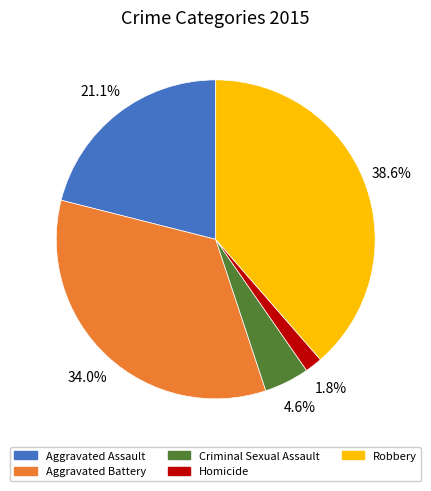

Between Homicide and Aggravated Assault, which is larger?

Aggravated Assault